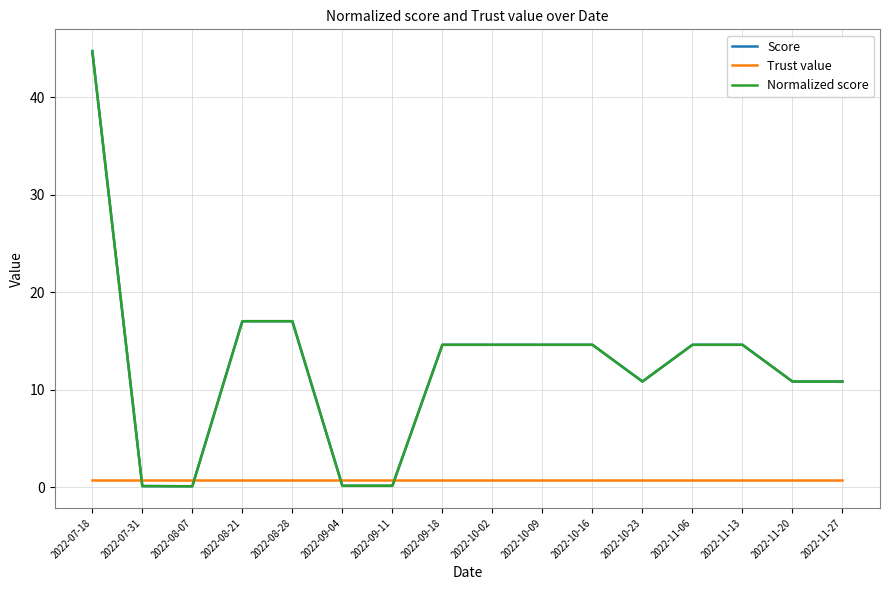

At which category does the chart reach its minimum across all series?

2022-08-07